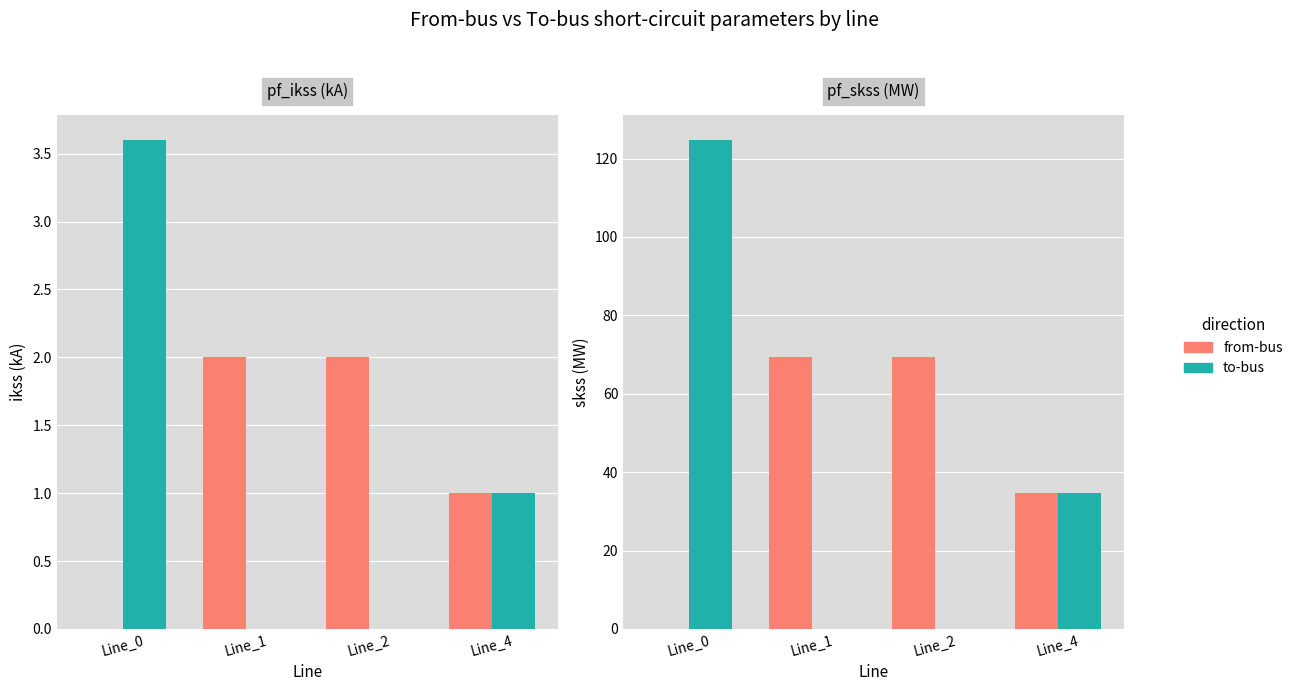

What is the total value across all series at Line_4?

69.5